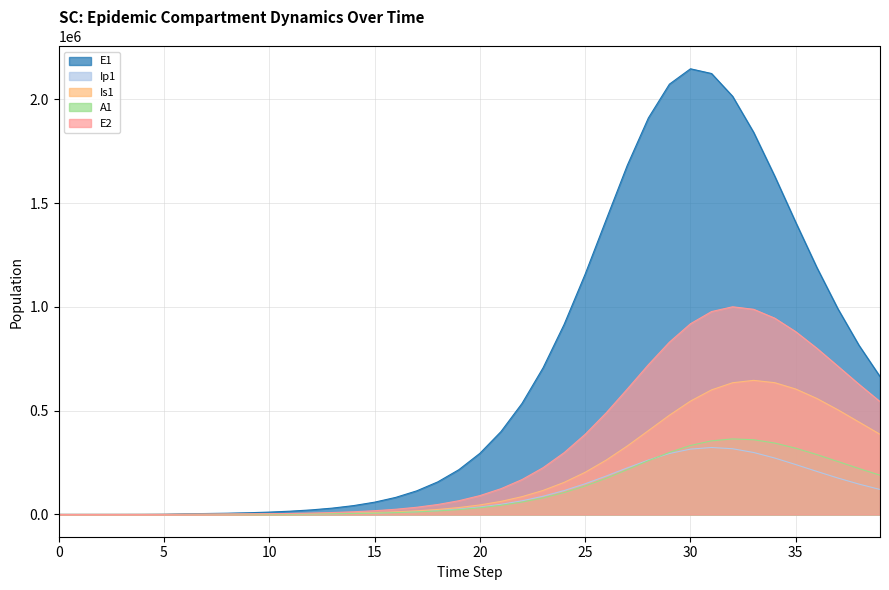

The Is1 series shows 545966.0 at 30. True or false?

True